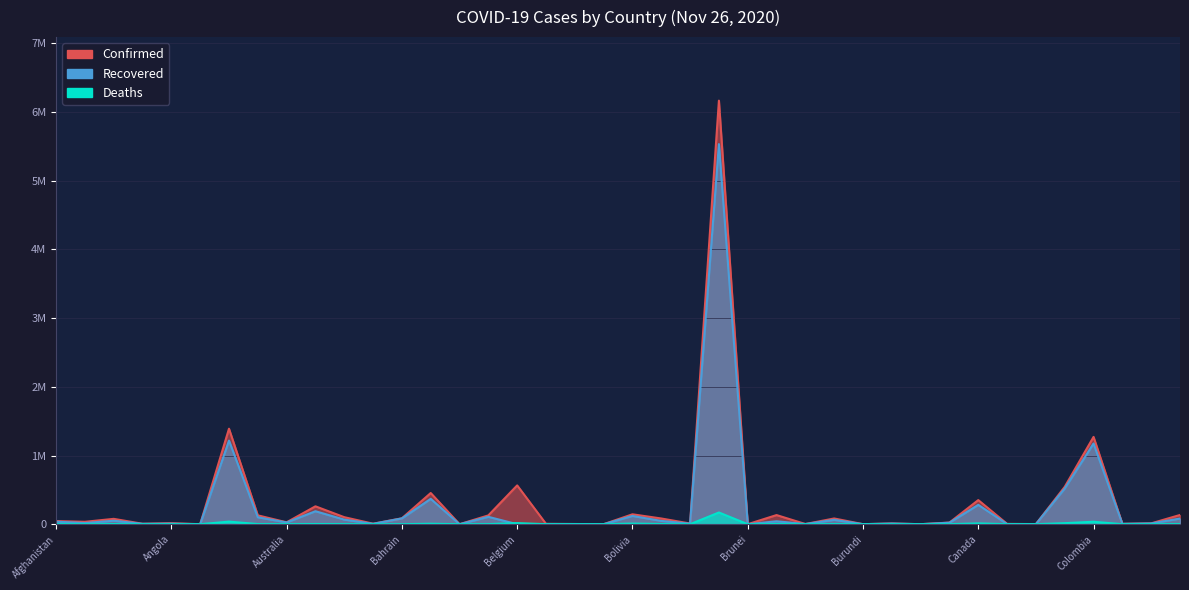

Which series has the largest total across all categories?

Confirmed